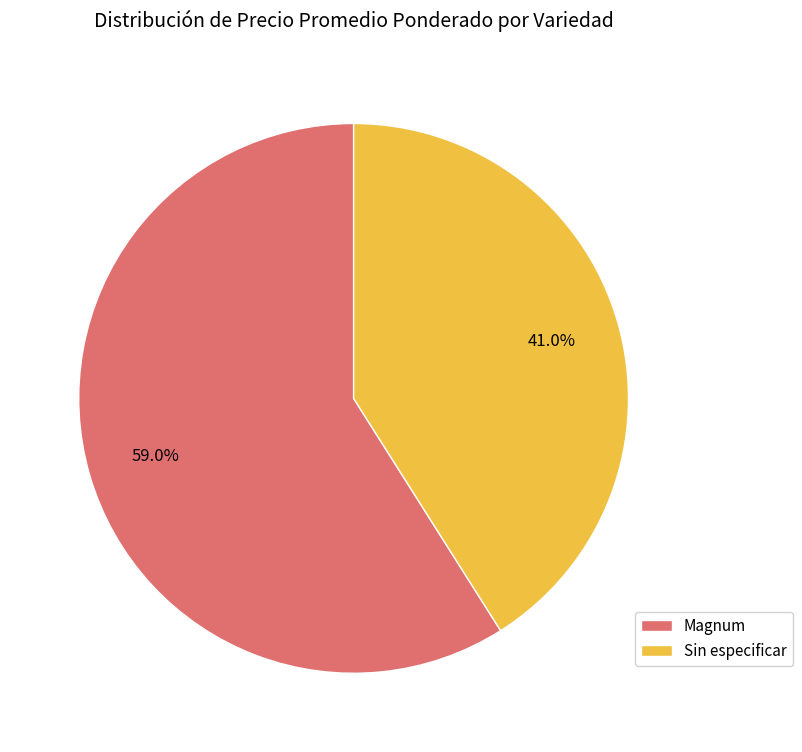

Does Sin especificar account for over 50% of the chart?

No